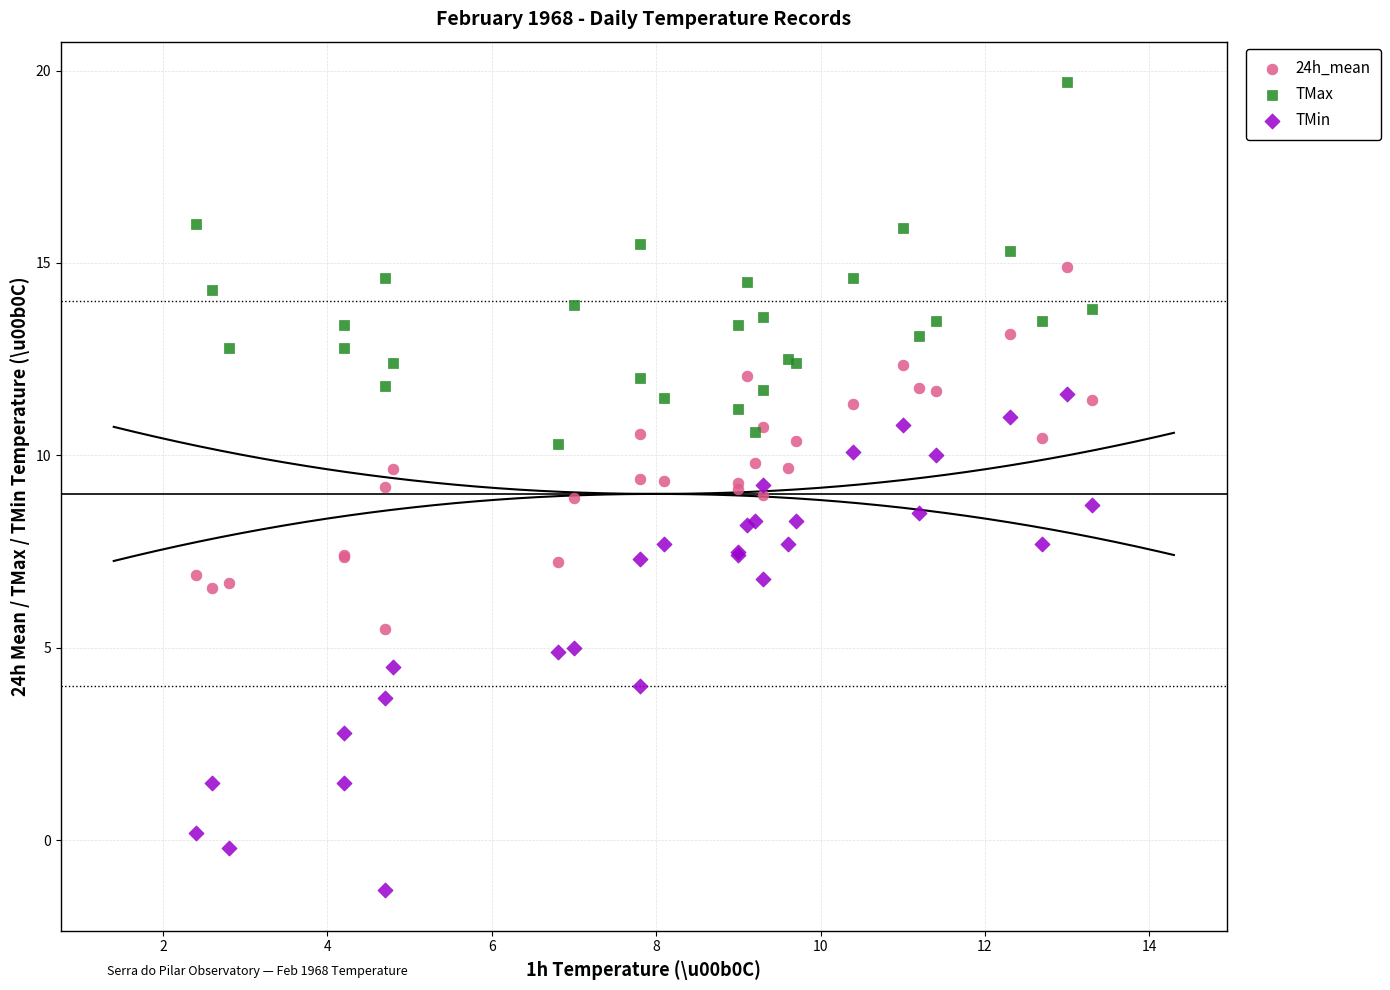

Which series reaches the minimum Y coordinate?

TMin